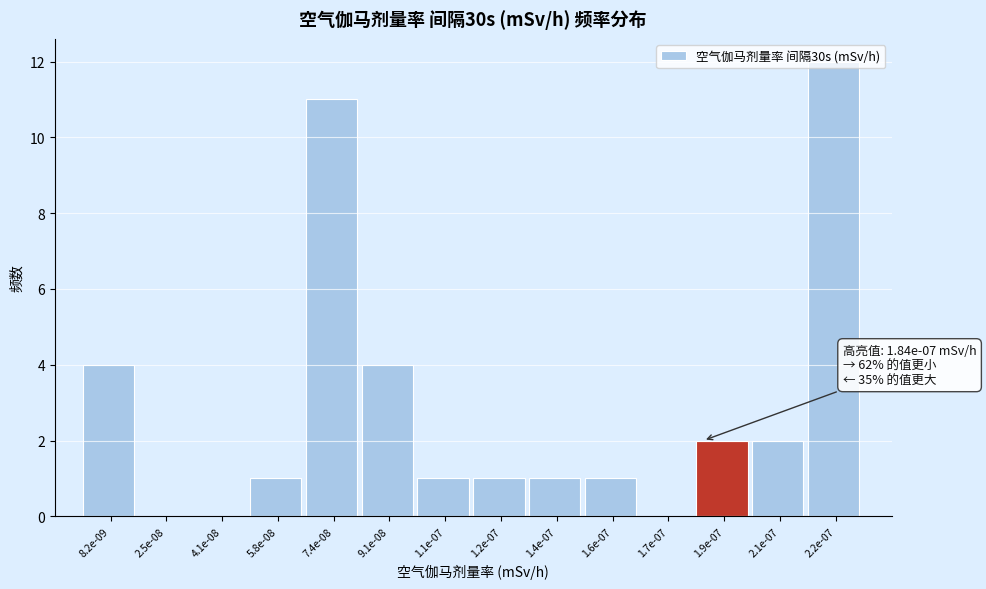

What is the sum of all values?

40